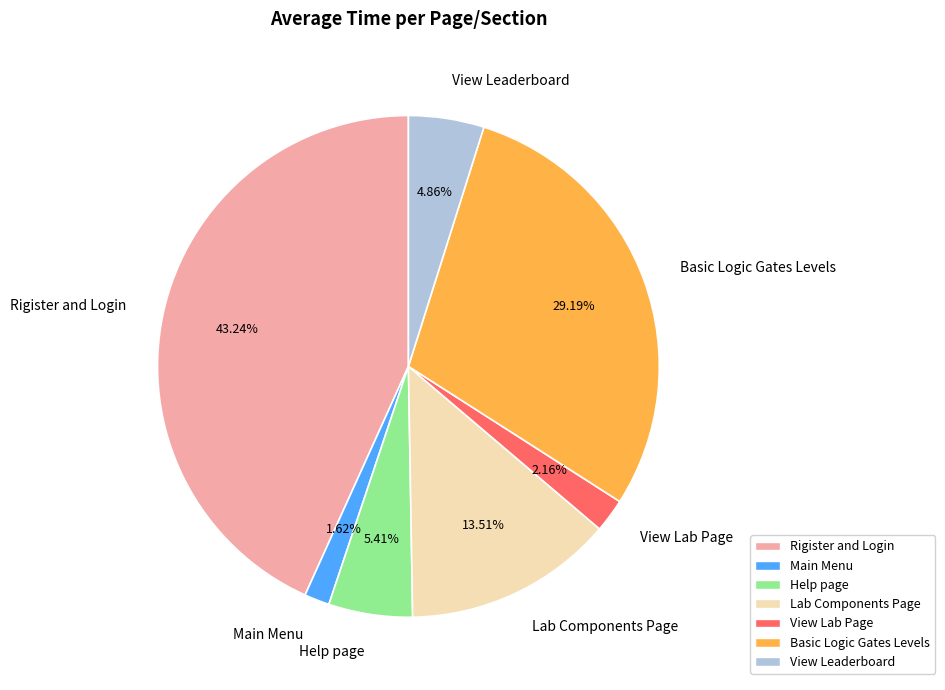

What percentage do Lab Components Page and Basic Logic Gates Levels together represent?

42.7%